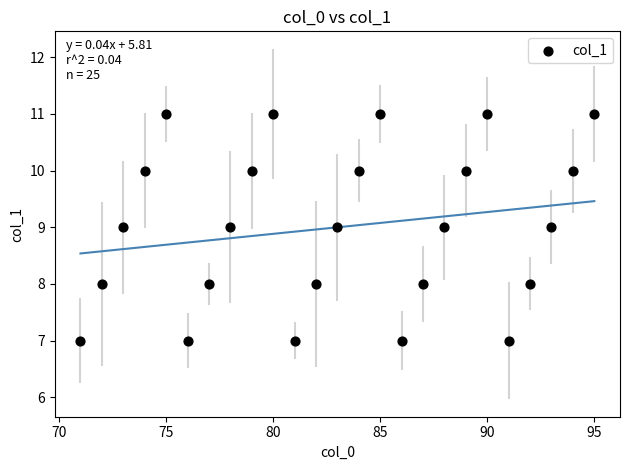

What is the range of Y values (max minus min)?

4